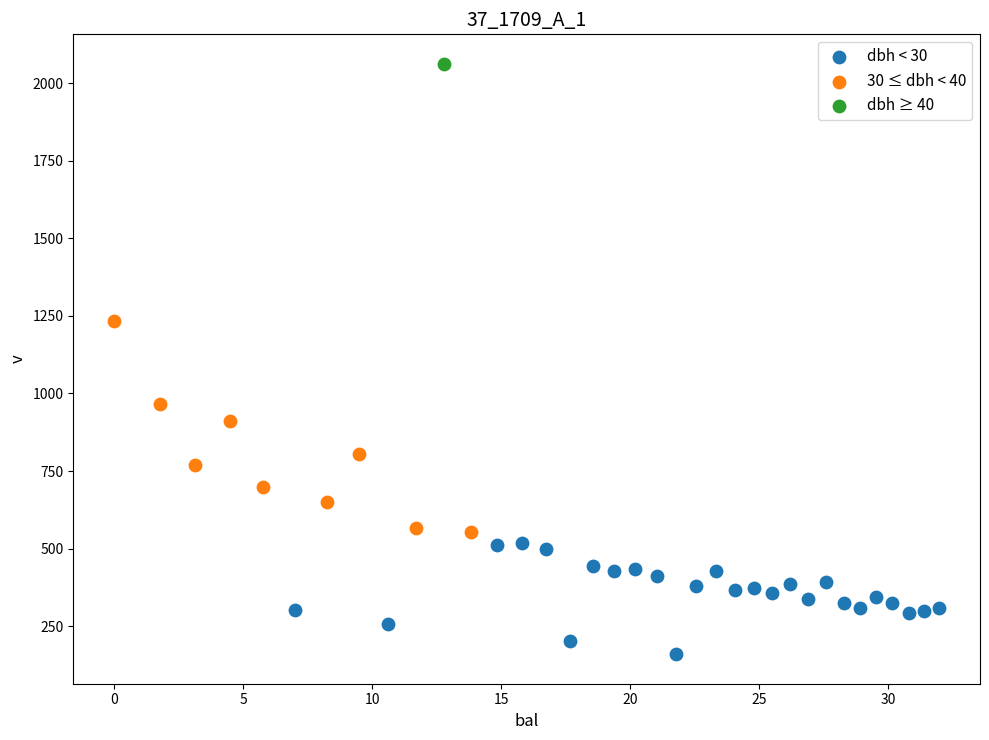

What are all the series names shown in the legend?

dbh < 30, 30 ≤ dbh < 40, dbh ≥ 40